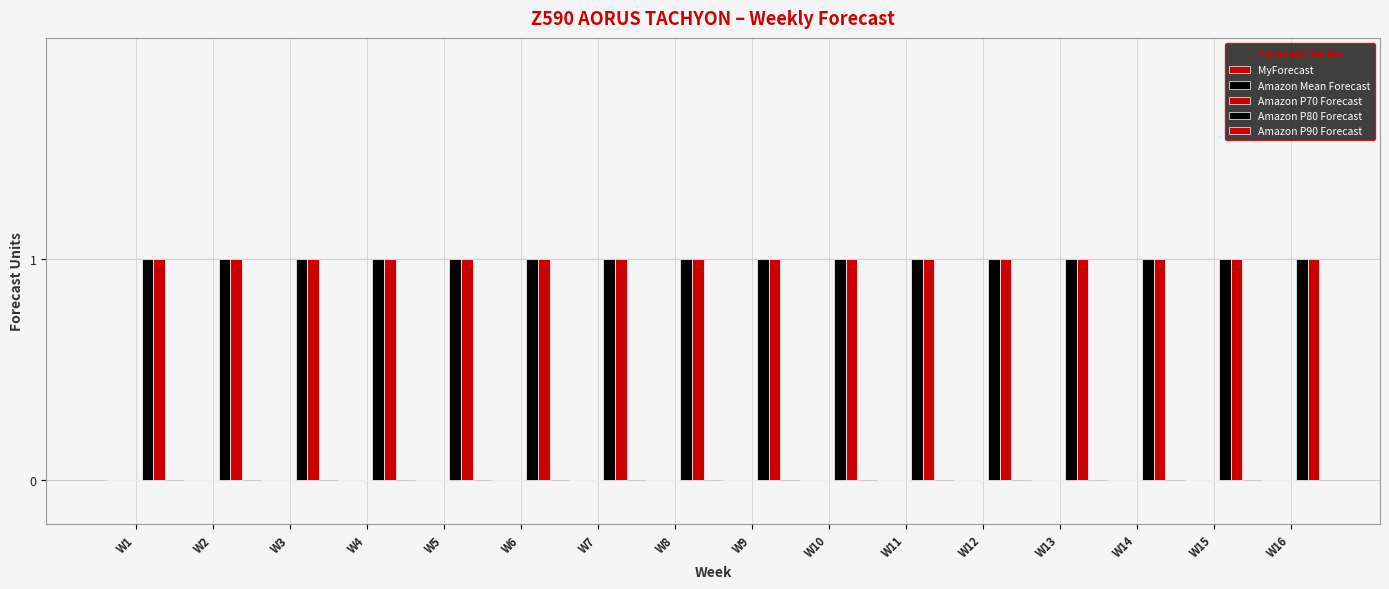

List the labels in order of MyForecast value, smallest first.

W1, W2, W3, W4, W5, W6, W7, W8, W9, W10, W11, W12, W13, W14, W15, W16